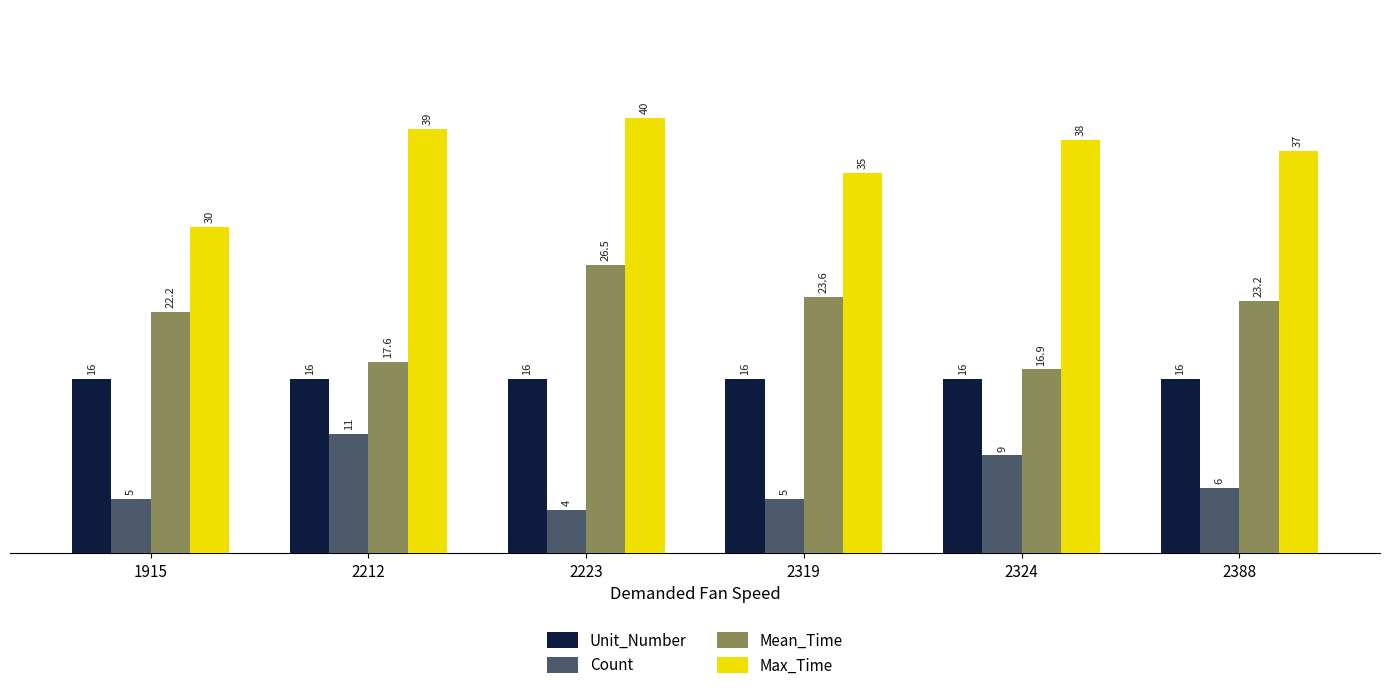

What is the difference between the highest and lowest values at 2324?

29.0